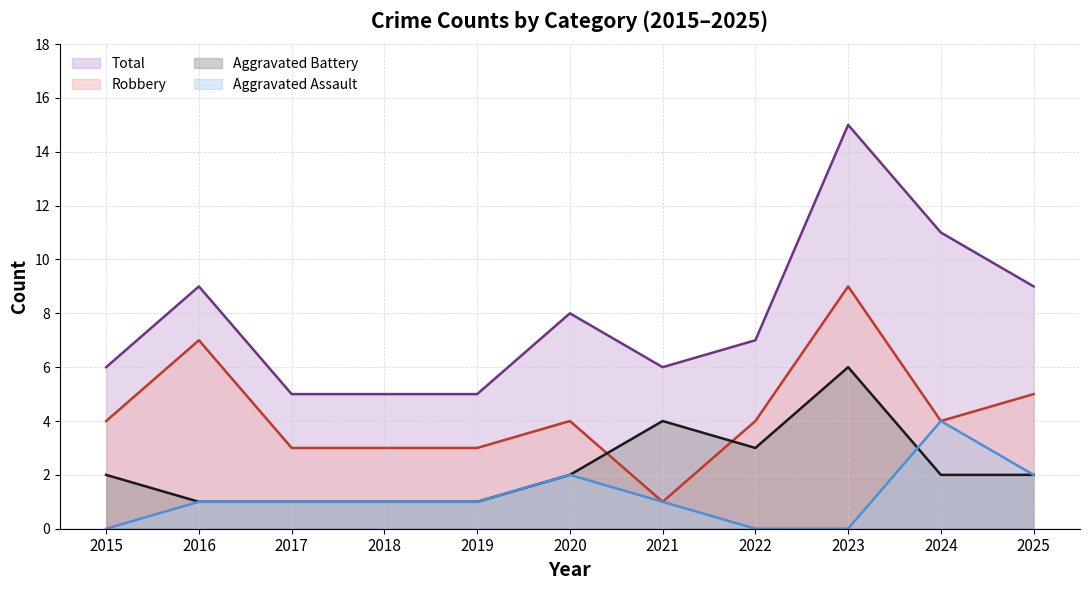

Reading left to right, list all the values displayed in this chart.

Aggravated Assault: 2015=0	2016=1	2017=1	2018=1	2019=1	2020=2	2021=1	2022=0	2023=0	2024=4	2025=2
Aggravated Battery: 2015=2	2016=1	2017=1	2018=1	2019=1	2020=2	2021=4	2022=3	2023=6	2024=2	2025=2
Robbery: 2015=4	2016=7	2017=3	2018=3	2019=3	2020=4	2021=1	2022=4	2023=9	2024=4	2025=5
Total: 2015=6	2016=9	2017=5	2018=5	2019=5	2020=8	2021=6	2022=7	2023=15	2024=11	2025=9